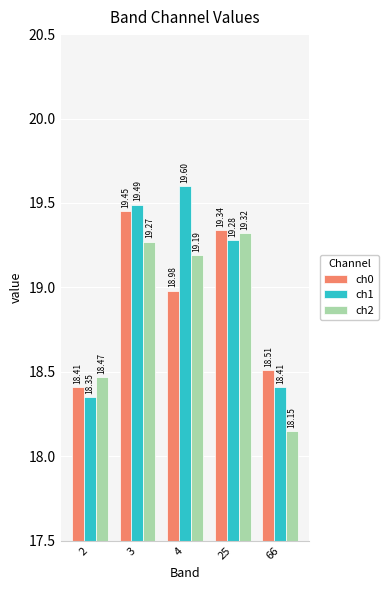

How many data points in ch2 are less than 19?

2